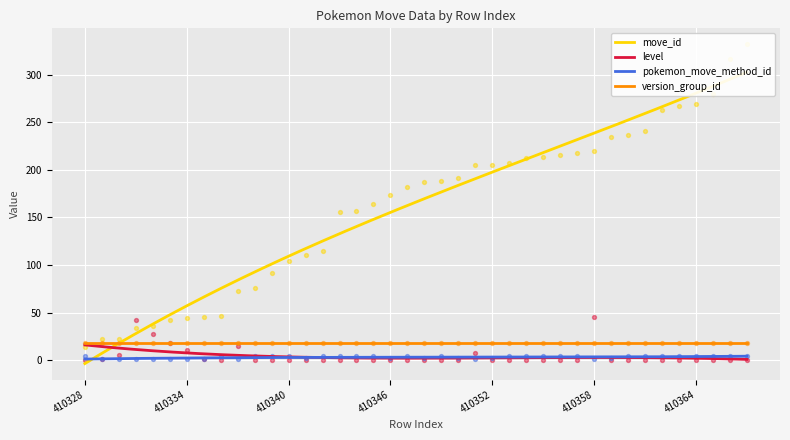

Which series has the largest total across all categories?

move_id